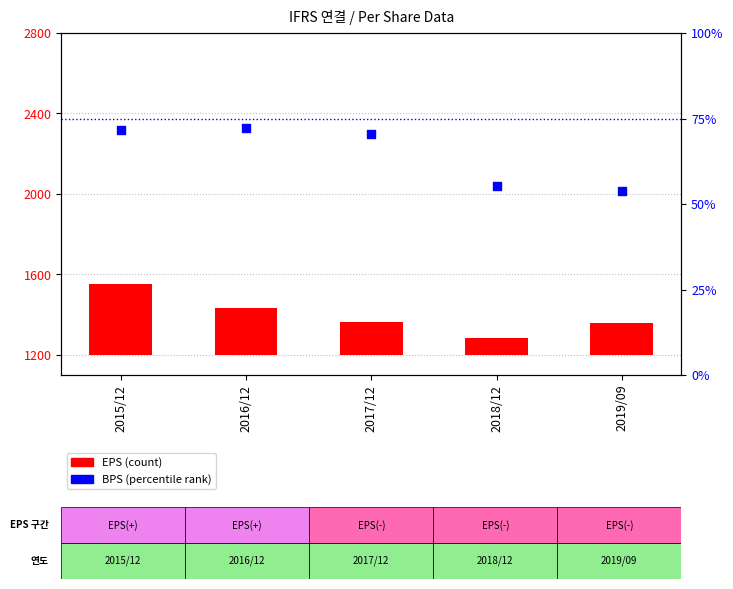

Is the value of EPS (count-style) at 2015/12 greater than the value of BPS (percentile rank) at 2015/12?

No